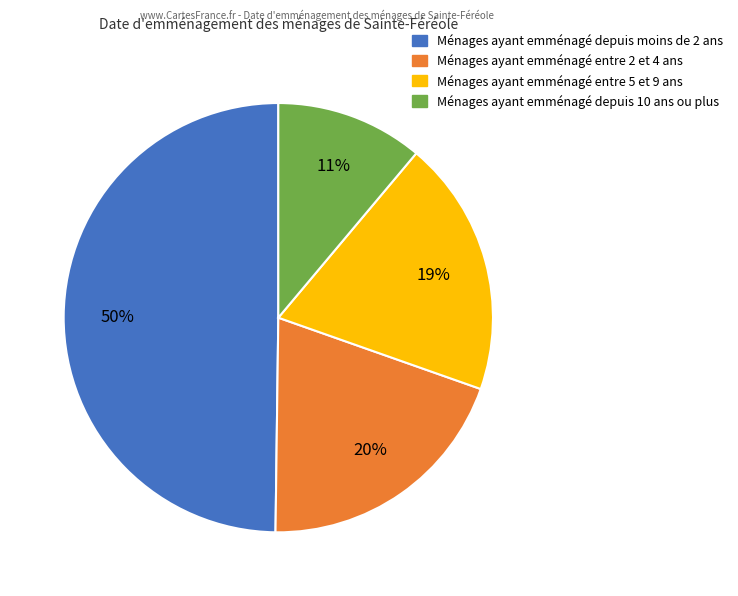

To the nearest percent, what is the average slice percentage?

25%